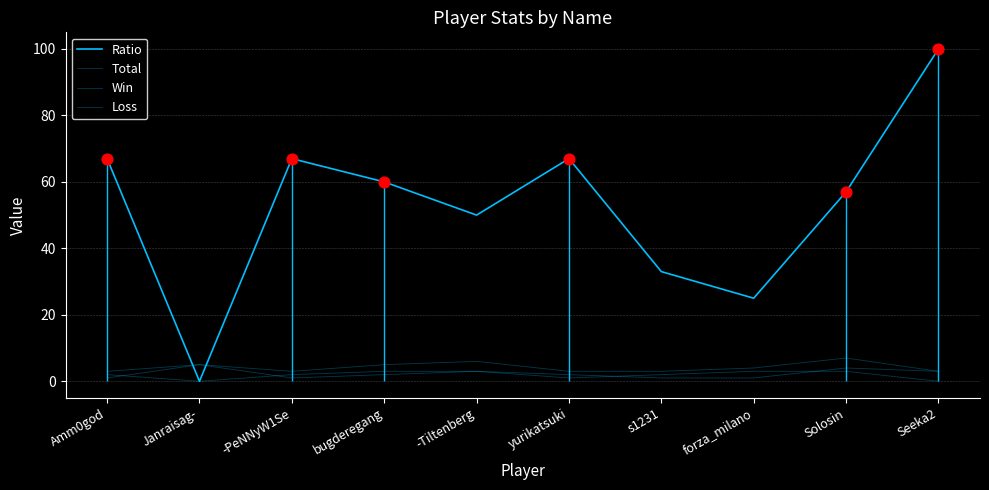

Which series has the widest spread of Y values?

Ratio